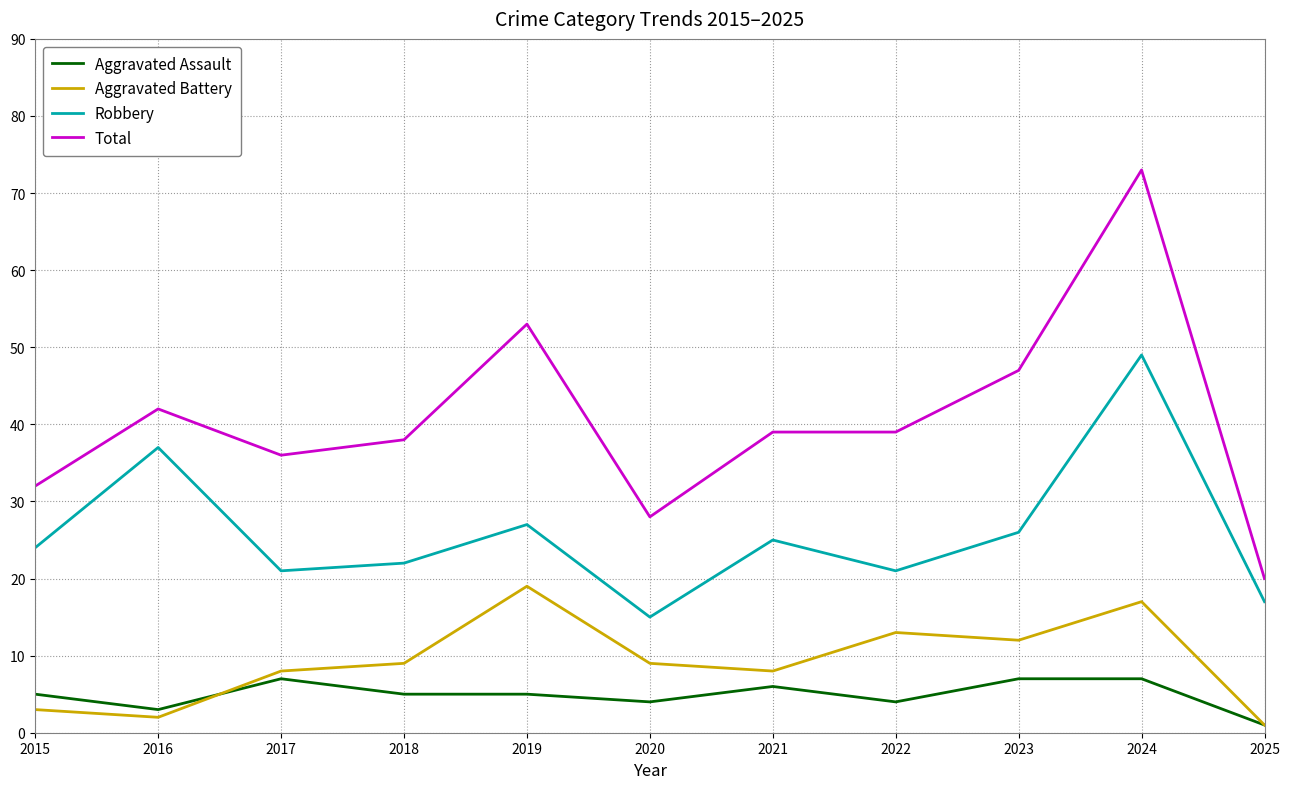

True or false: Aggravated Assault and Total intersect in this chart.

False